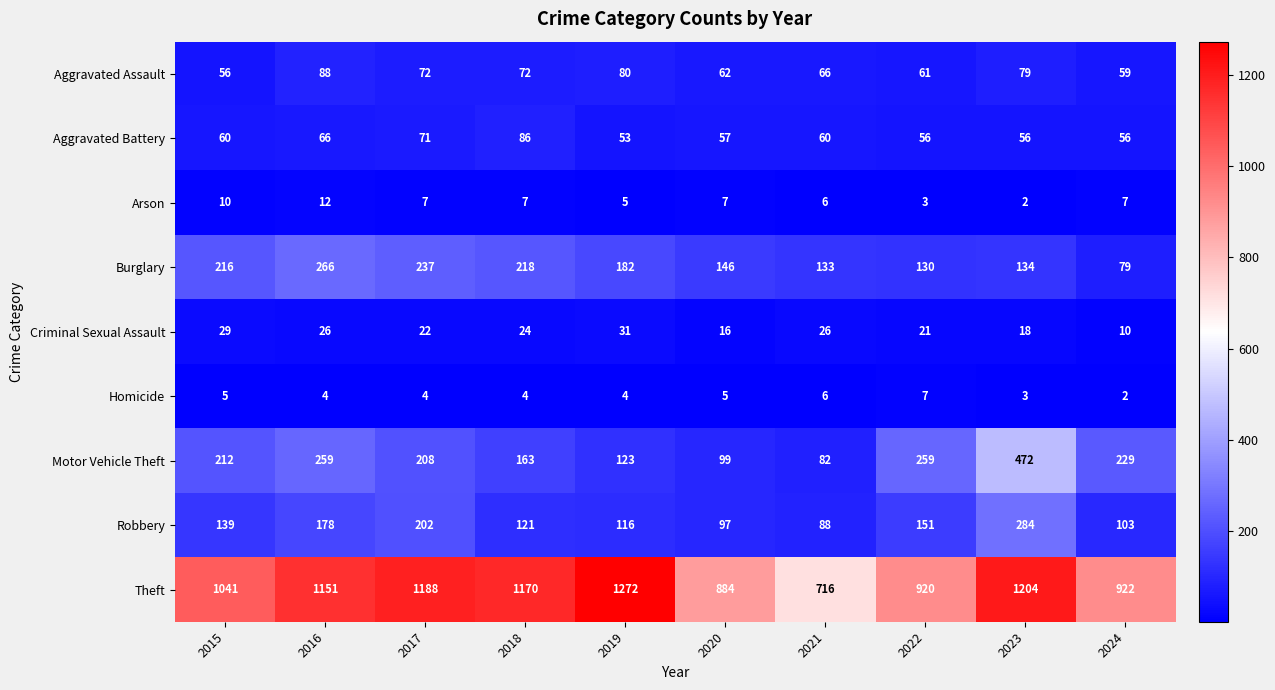

What is the total value across all series at 2024?

1467